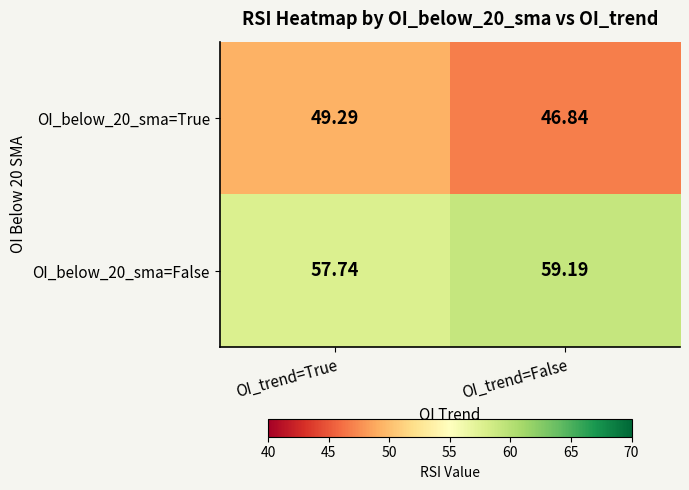

Is the value of OI_below_20_sma=True at OI_trend=True greater than the value of OI_below_20_sma=False at OI_trend=True?

No